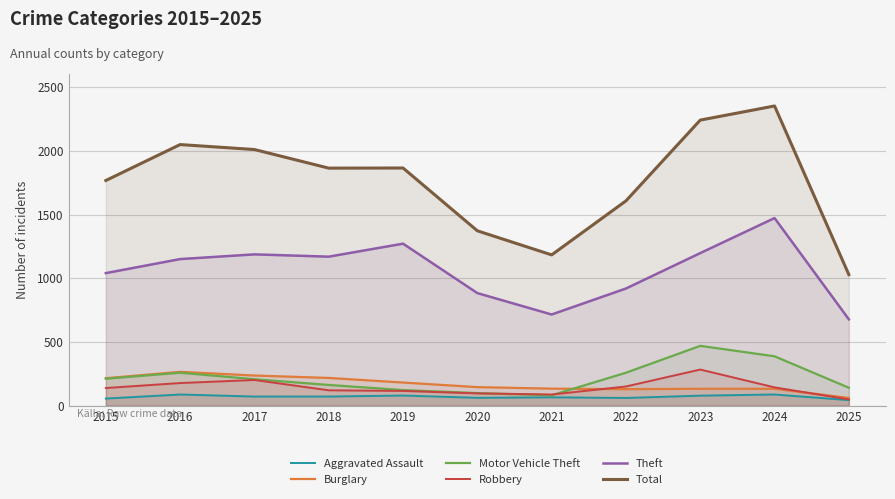

What is the value of the Total point at the 11th from the left?

1029